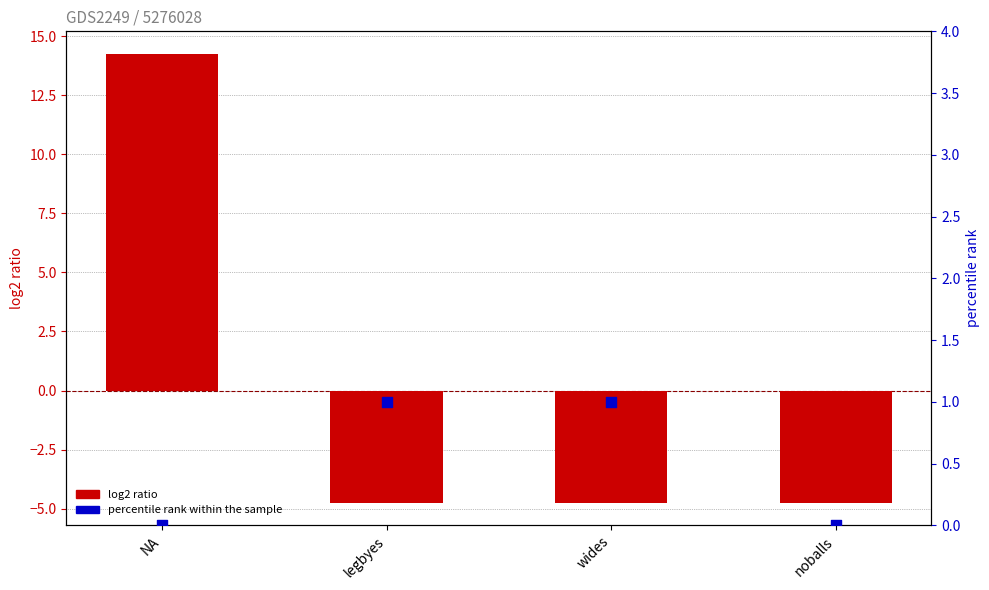

Which series has the largest total across all categories?

percentile rank within the sample